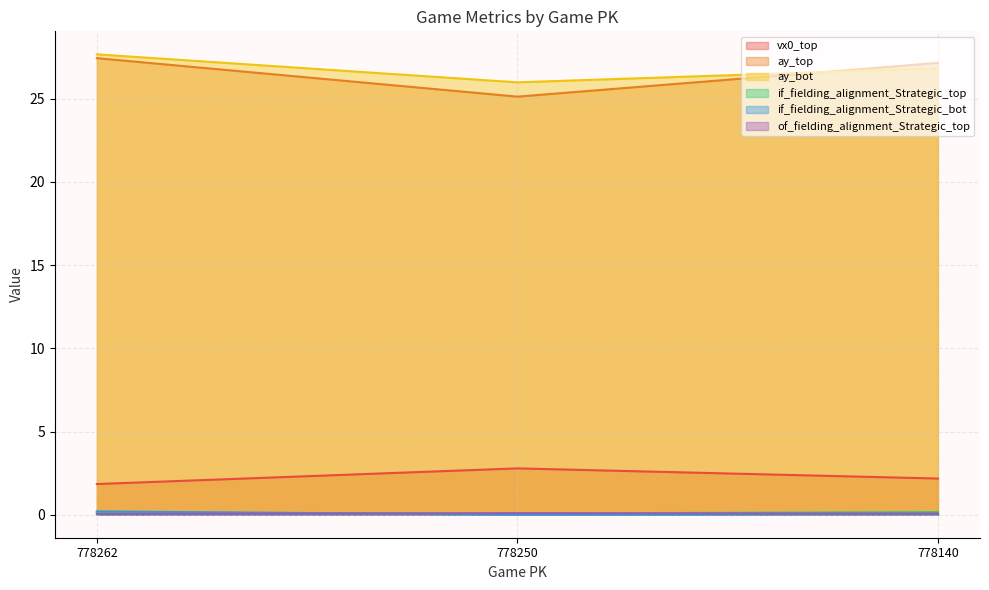

Reading right to left, what are all the values shown in this chart?

vx0_top: 778140=2.2	778250=2.8	778262=1.8
ay_top: 778140=27.2	778250=25.1	778262=27.4
ay_bot: 778140=26.8	778250=26.0	778262=27.7
if_fielding_alignment_Strategic_top: 778140=0.2	778250=0.1	778262=0.1
if_fielding_alignment_Strategic_bot: 778140=0.0	778250=0.0	778262=0.2
of_fielding_alignment_Strategic_top: 778140=0.1	778250=0.1	778262=0.0